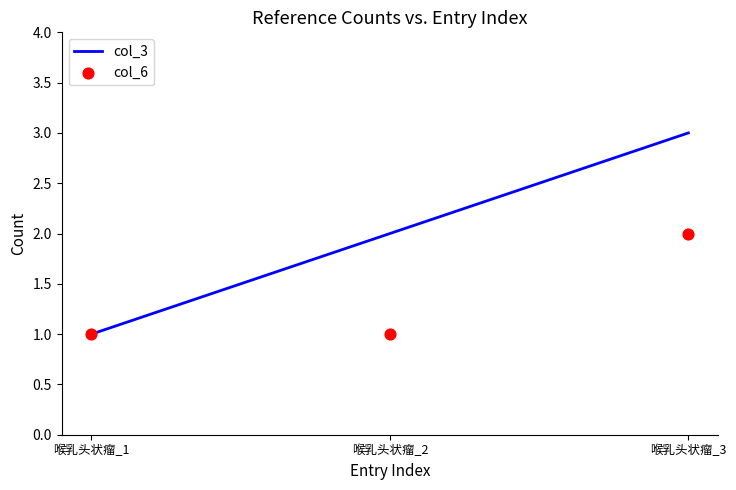

Which series has the largest Y range (max minus min)?

col_3